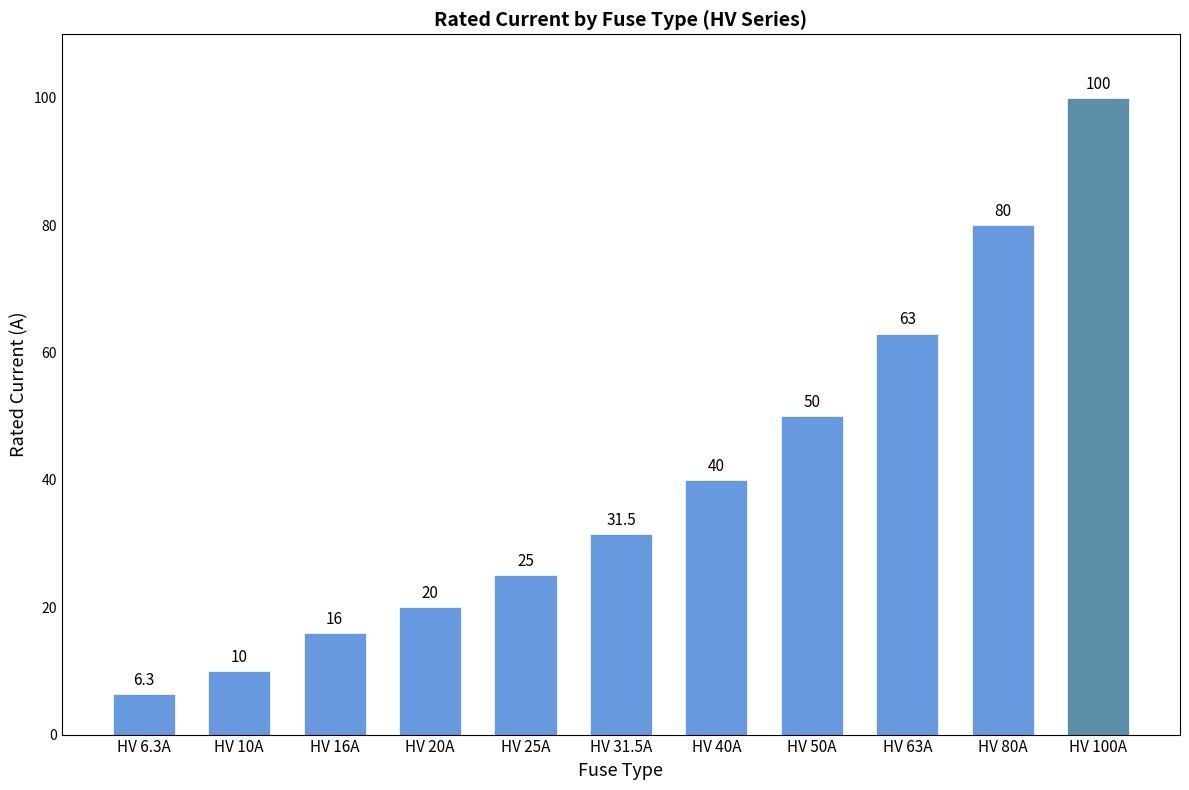

How many values are below 31?

5